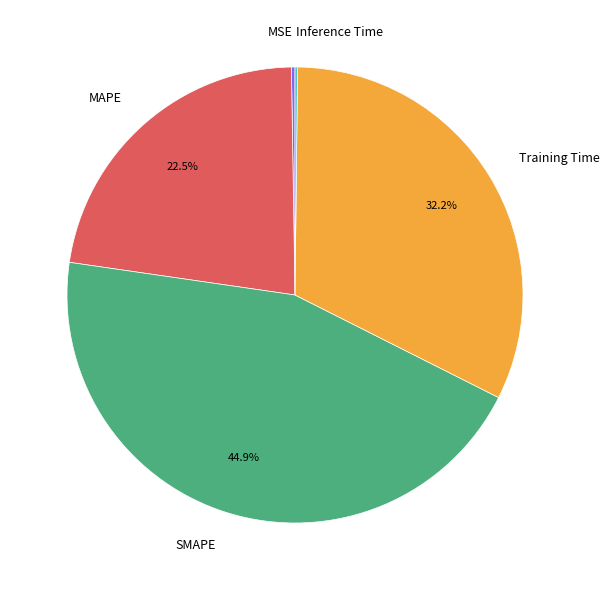

What percentage is NOT represented by SMAPE?

55.1%